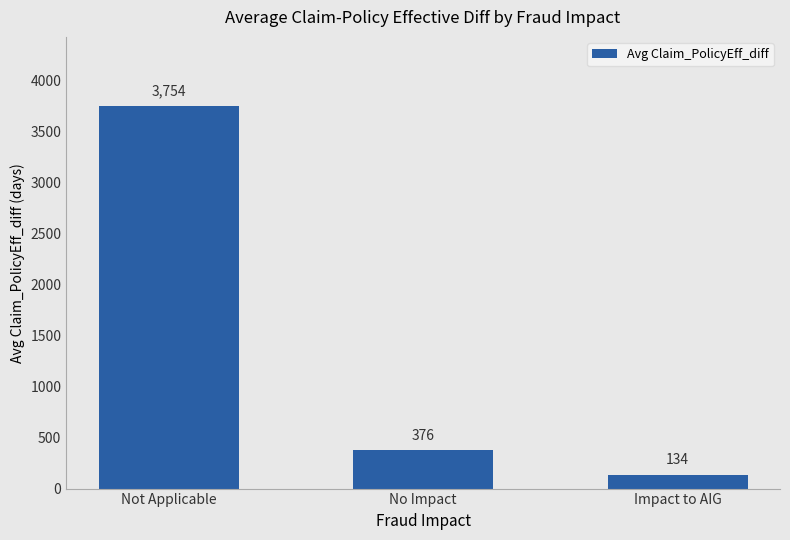

What is the sum of the values at Impact to AIG and No Impact?

509.7